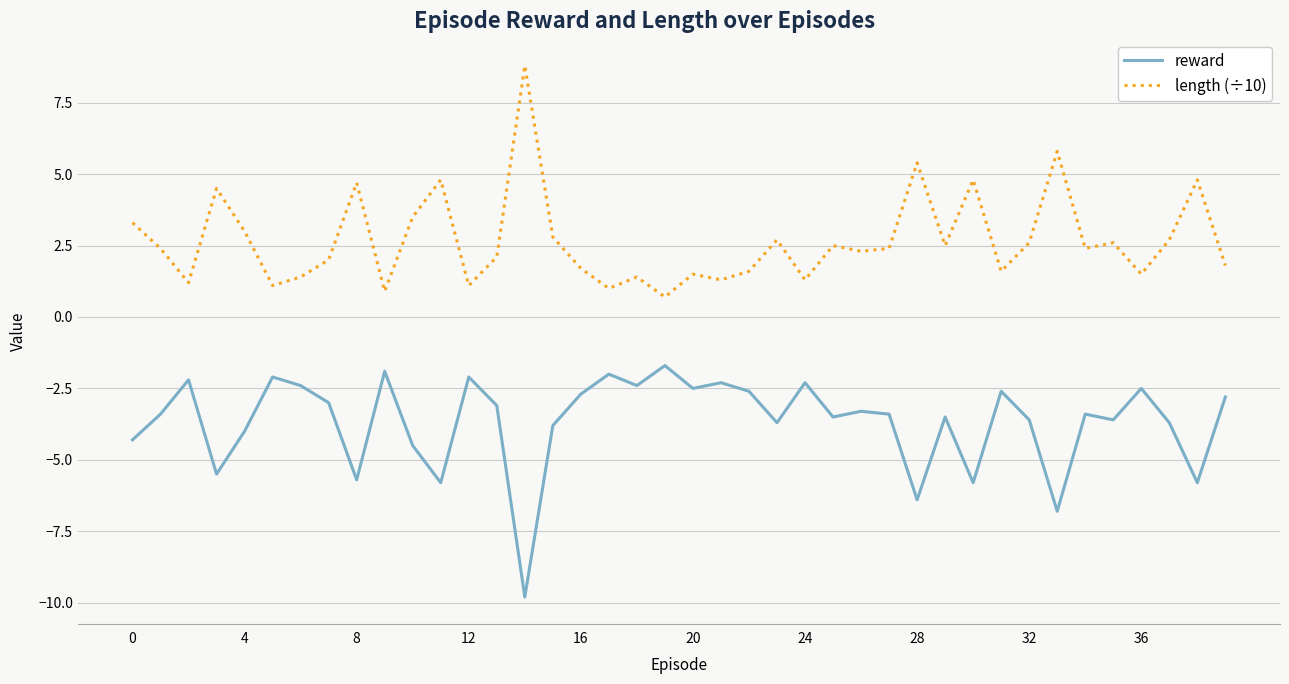

List the series in order of their peak value, lowest first.

reward, length (÷10)